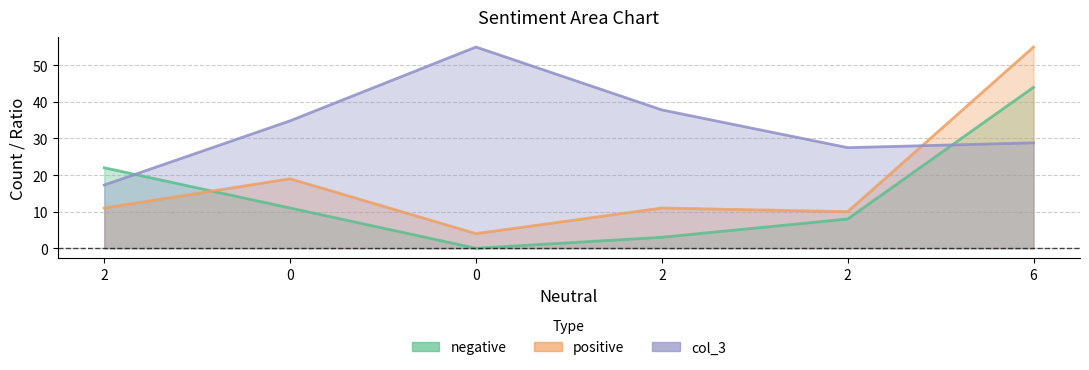

What are all the series names shown in the legend?

negative, positive, col_3